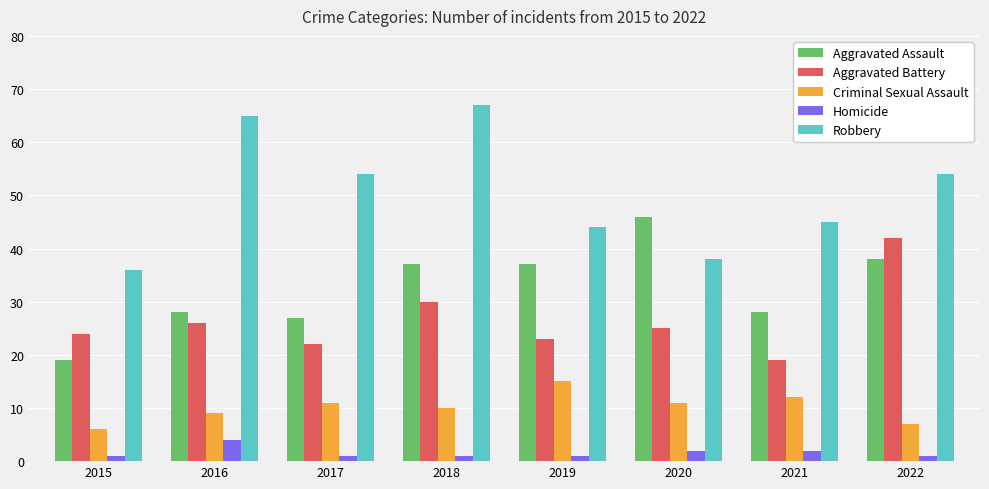

True or false: Aggravated Battery has a value of 24 at 2015.

True